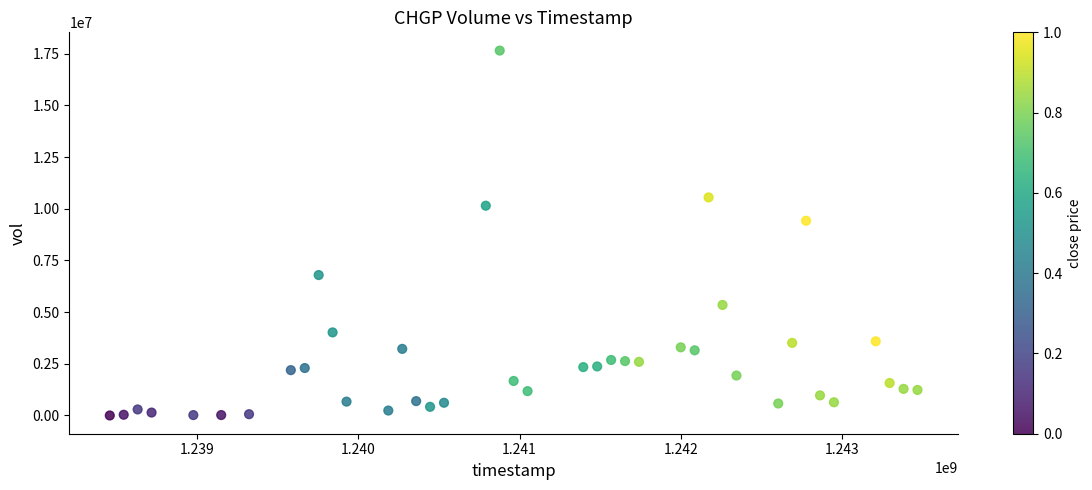

What is the range of X values (max minus min)?

5011200